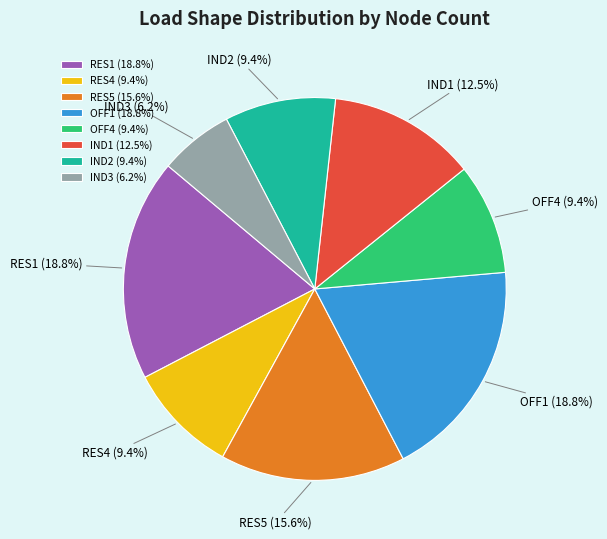

The RES5 slice represents 16% of the pie. True or false?

True